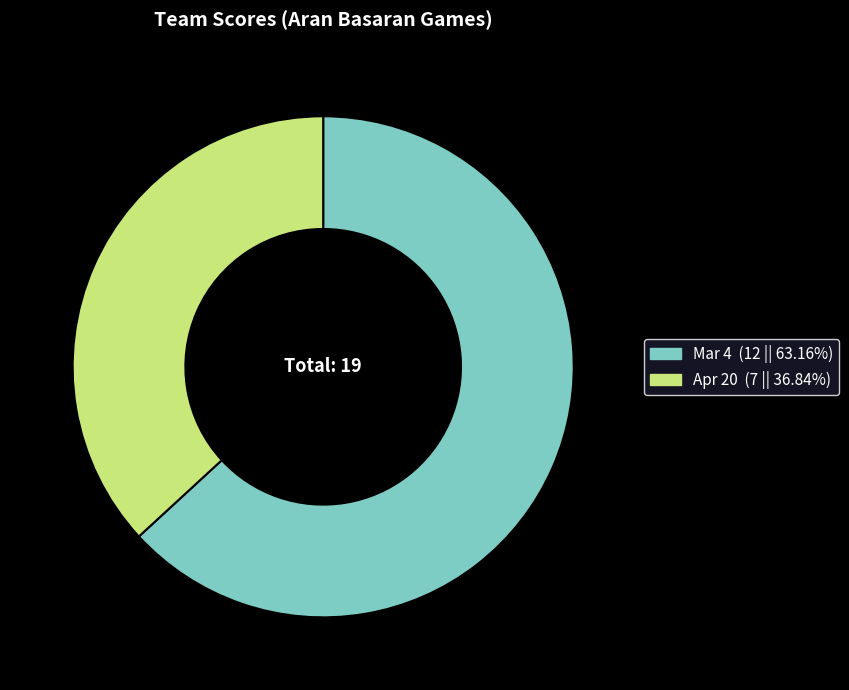

Rank the categories by value from lowest to highest.

Apr 20, Mar 4